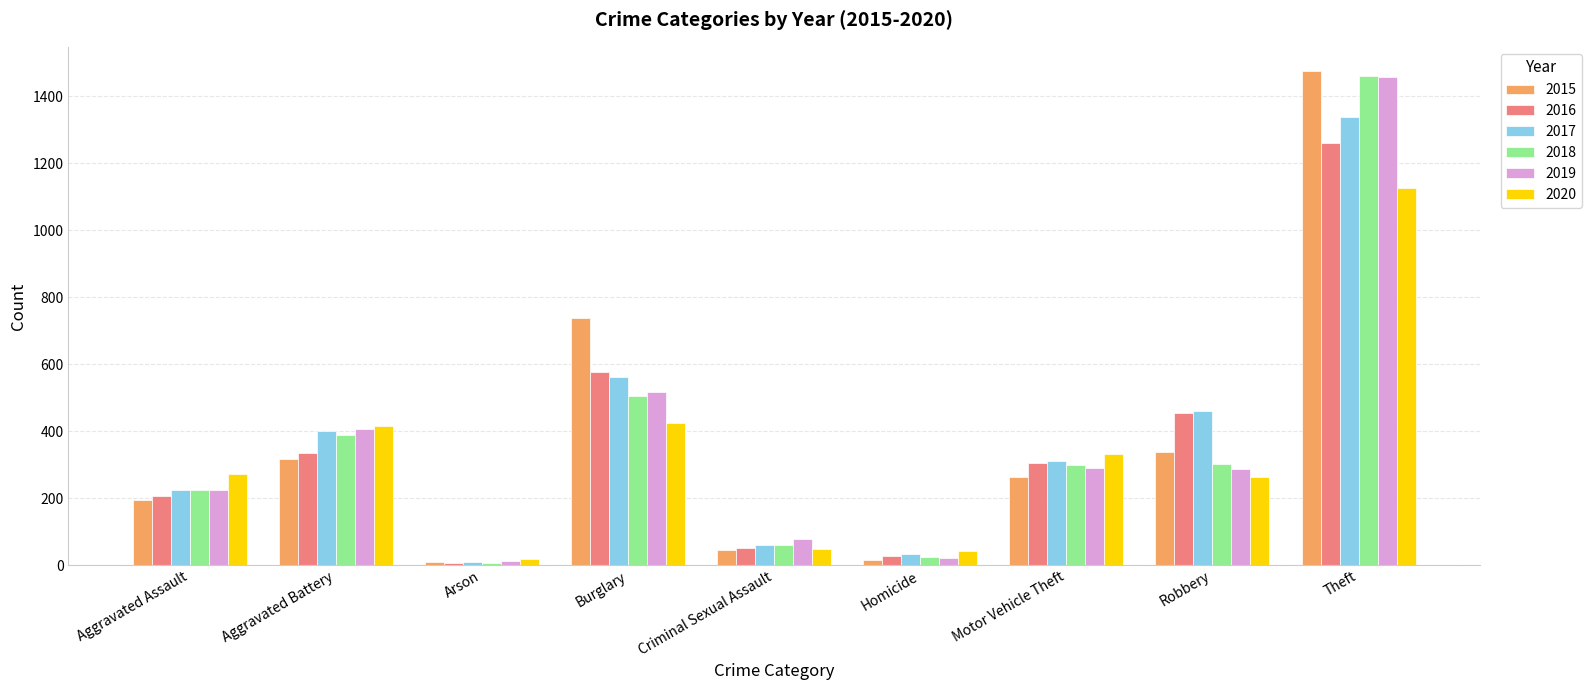

What is the difference between the maximum and second lowest values in the 2015 series?

1459